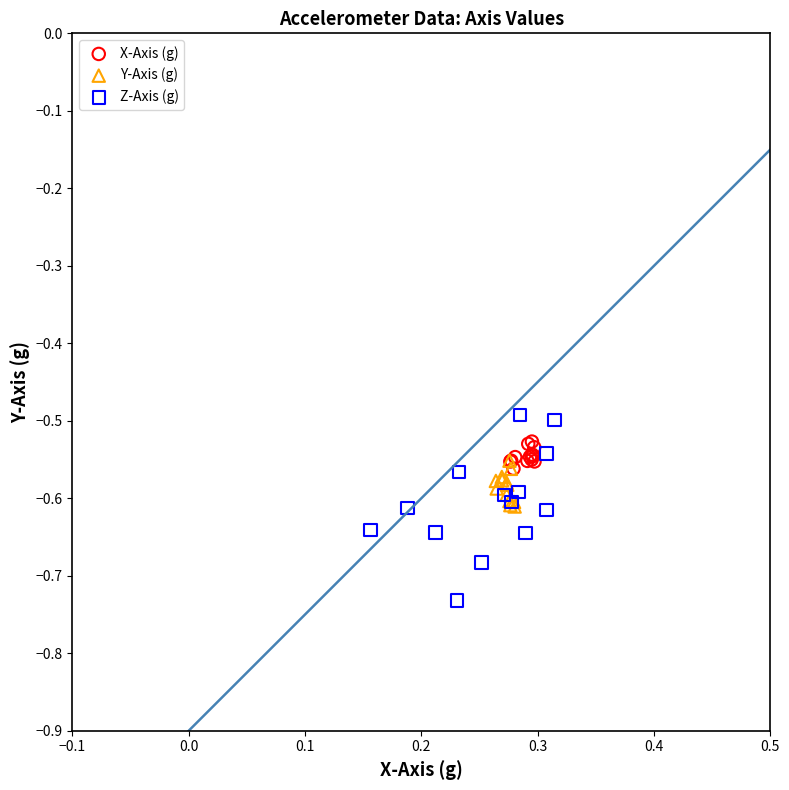

Which series has the largest Y range (max minus min)?

Z-Axis (g)